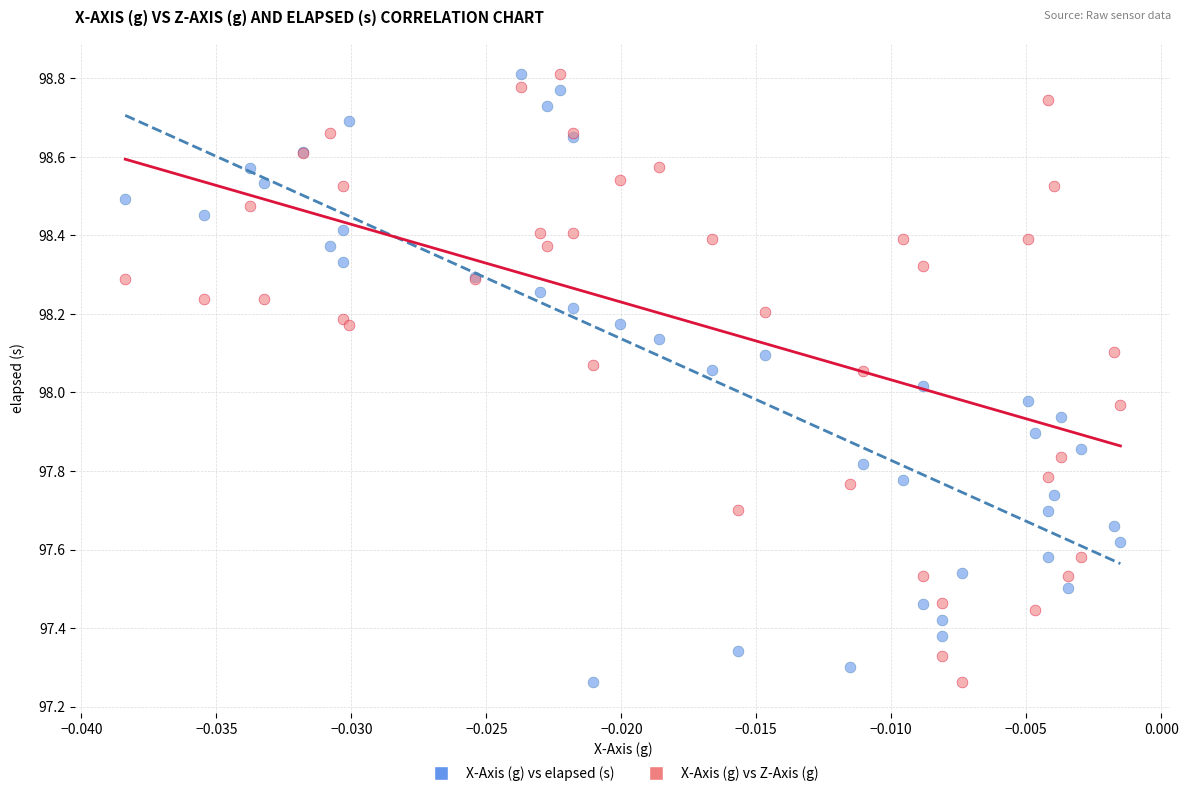

What are all the series names shown in the legend?

X-Axis (g) vs elapsed (s), X-Axis (g) vs Z-Axis (g)